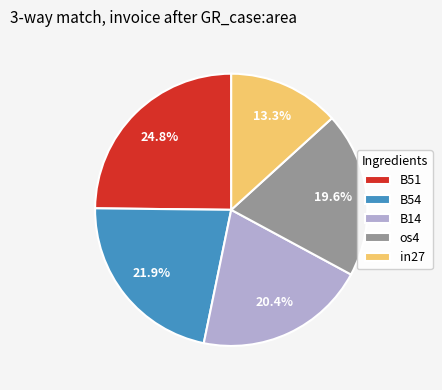

Which has a higher value, B54 or B14?

B54